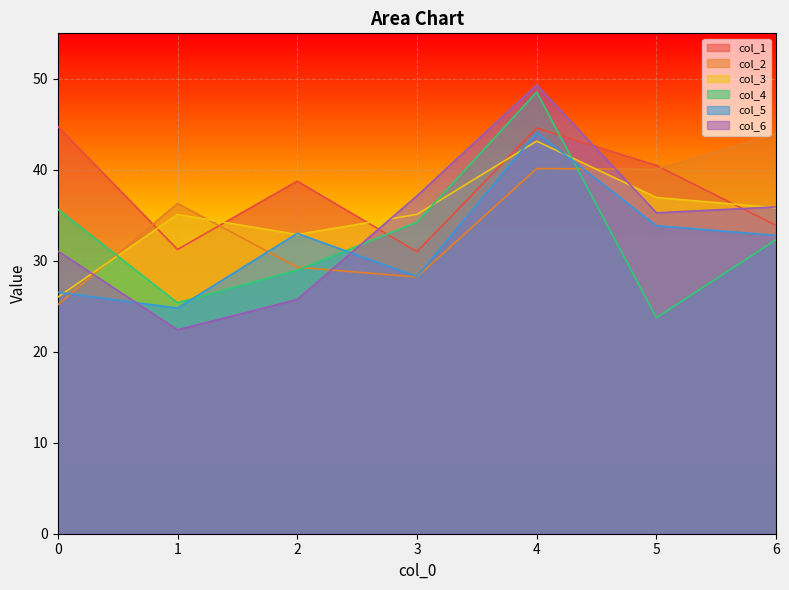

What is the spread (max minus min) of values at 0?

19.6